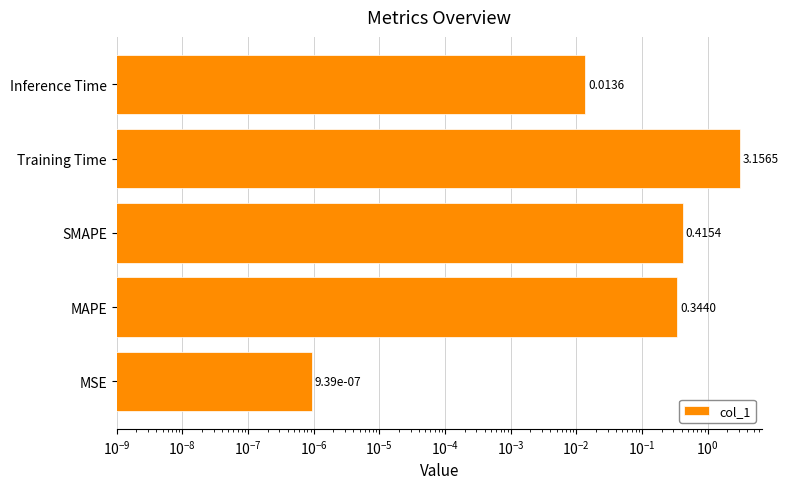

What is the average value?

0.8